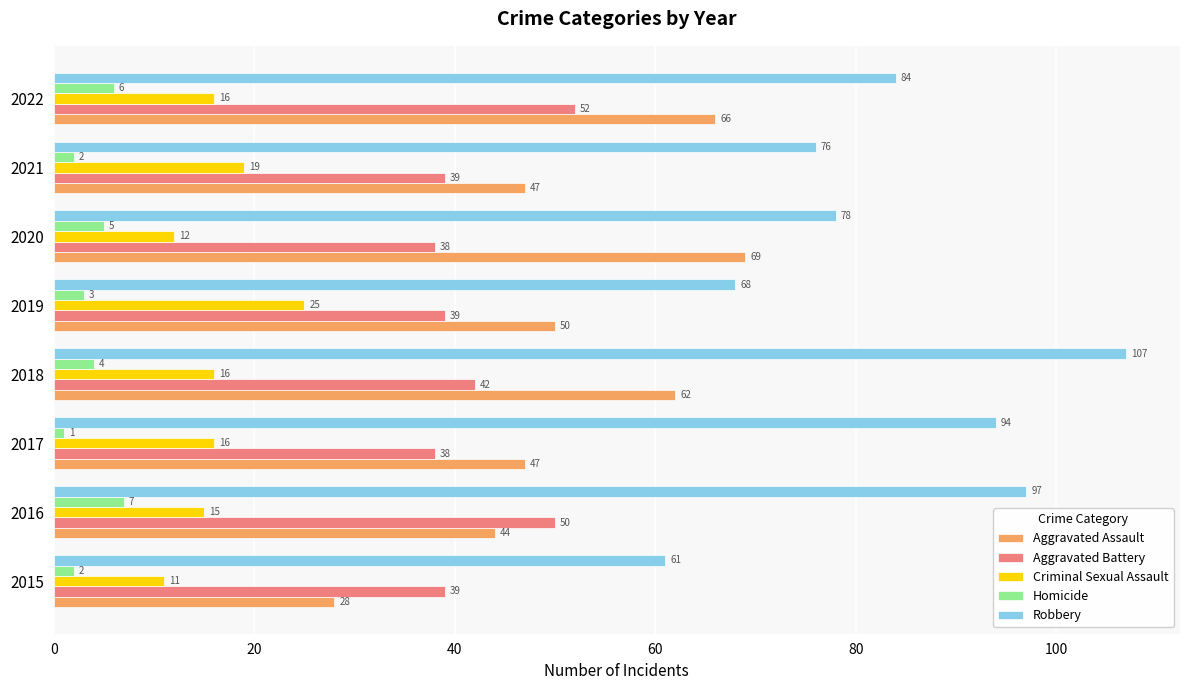

Is the value of Aggravated Assault at 2016 greater than the value of Aggravated Battery at 2018?

Yes